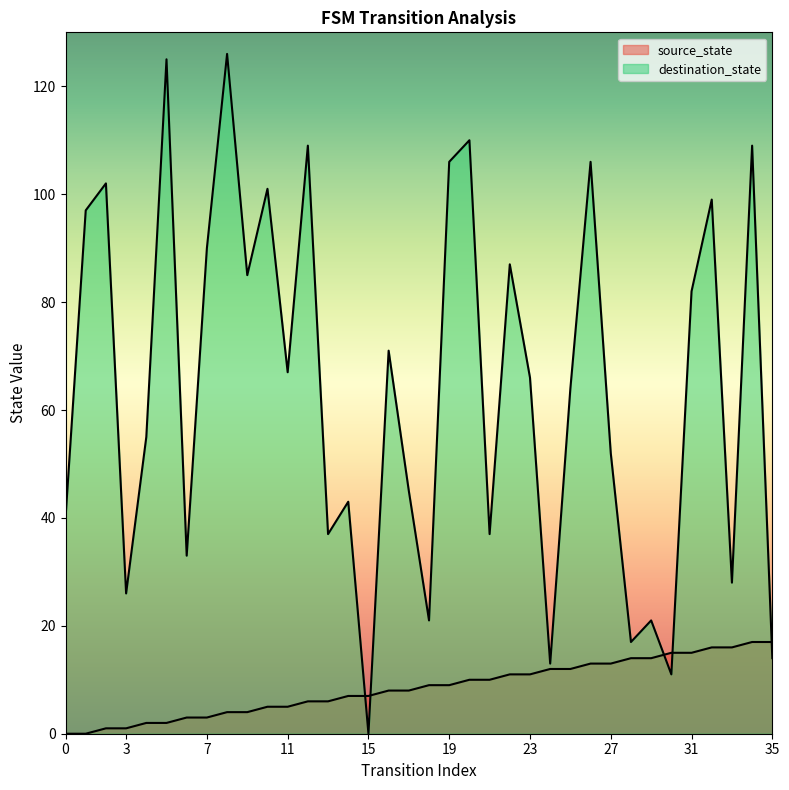

What is the value of the destination_state point at the 1st from the left?

40